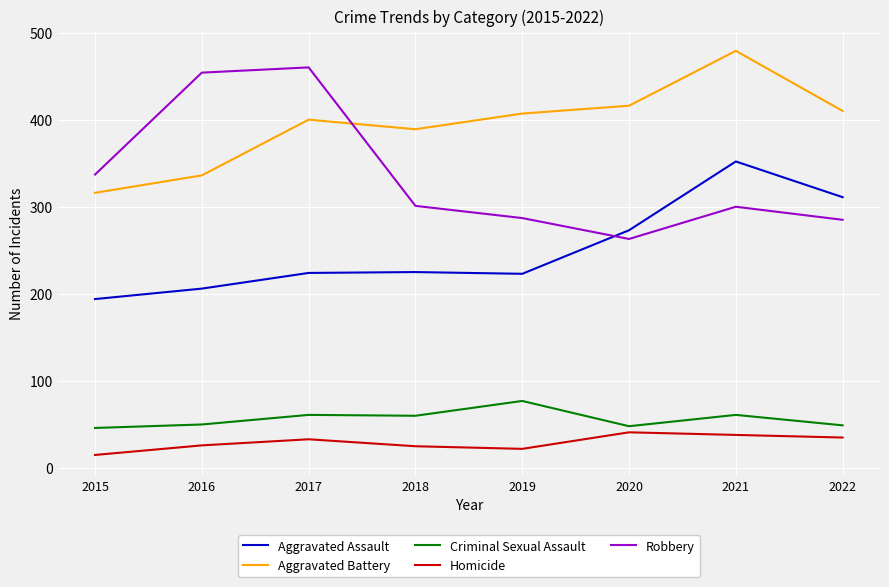

What is the spread (max minus min) of values at 2019?

385